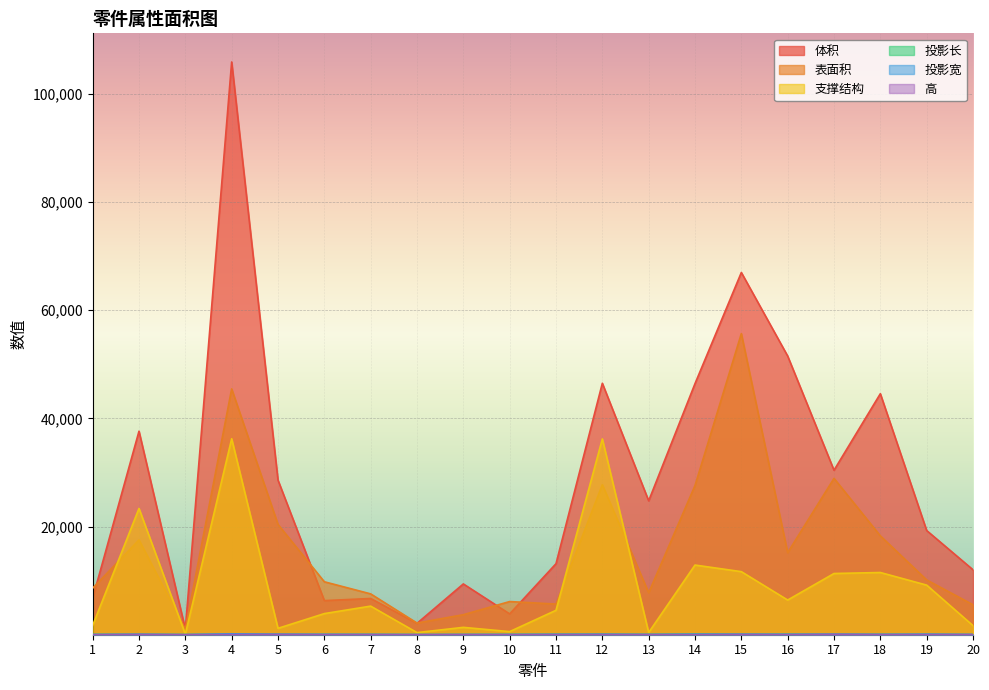

Read the 高 value at 13.

30.0